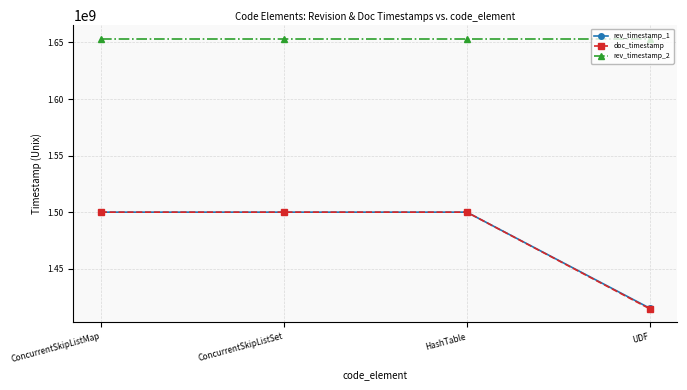

True or false: rev_timestamp_1 and rev_timestamp_2 intersect in this chart.

False